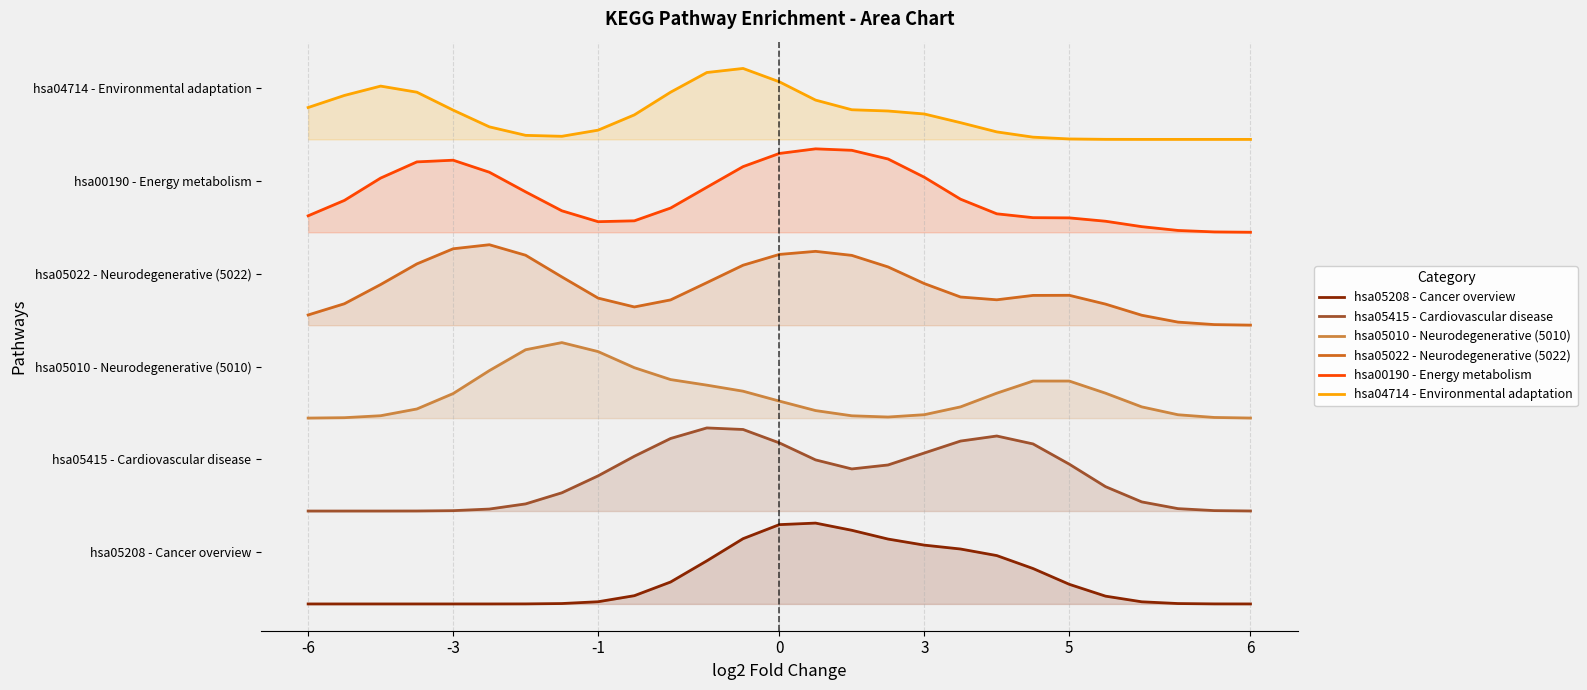

What is the sum of the hsa05010 - Neurodegenerative (5010) values at 18 and 13?

7.7